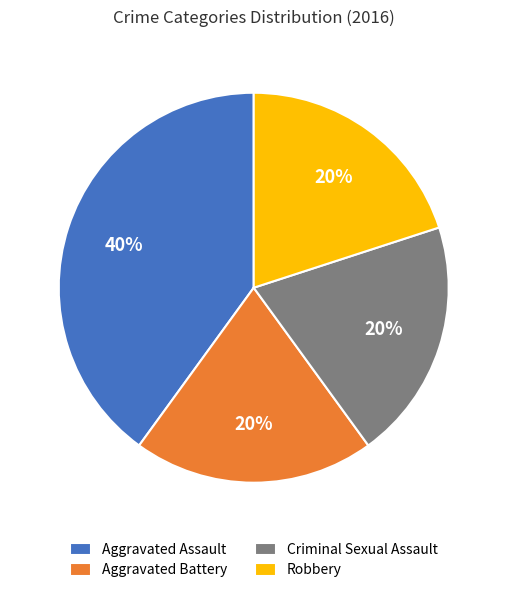

What is the largest slice in the pie chart?

Aggravated Assault